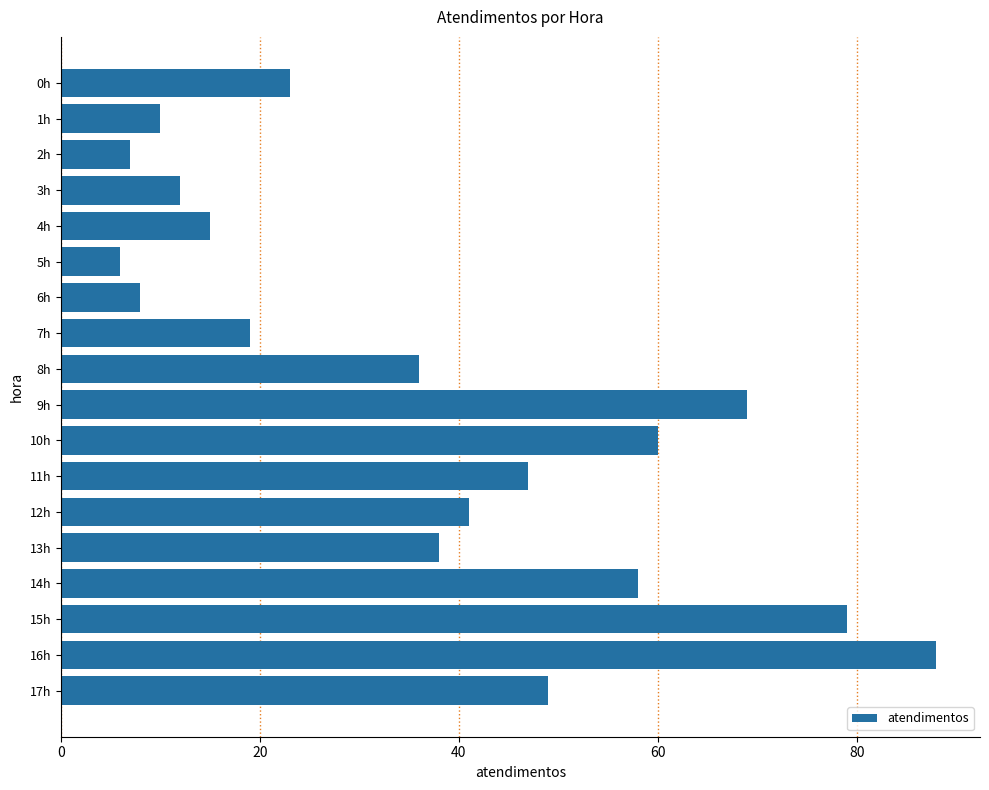

What value does the data have at 16h?

88